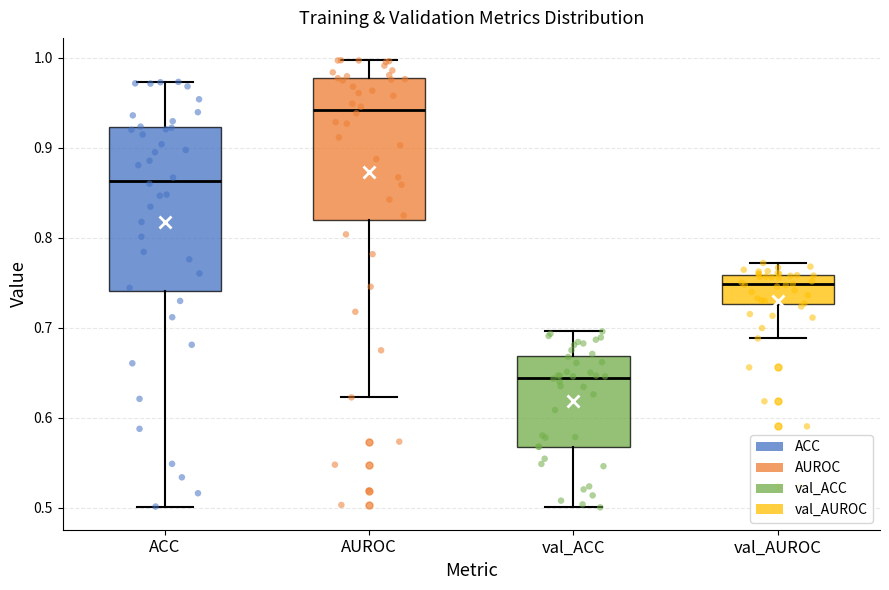

Reading left to right, transcribe this box plot: for each box, give where its median line is, the range the box spans, and where its two whiskers end, as read against the y-axis. The values are not printed on the chart, so give them approximately, as read against the axis.

ACC: median 0.86, box 0.74 to 0.92, whiskers 0.50 to 0.97
AUROC: median 0.94, box 0.82 to 0.98, whiskers 0.62 to 1.00
val_ACC: median 0.64, box 0.57 to 0.67, whiskers 0.50 to 0.70
val_AUROC: median 0.75, box 0.73 to 0.76, whiskers 0.69 to 0.77